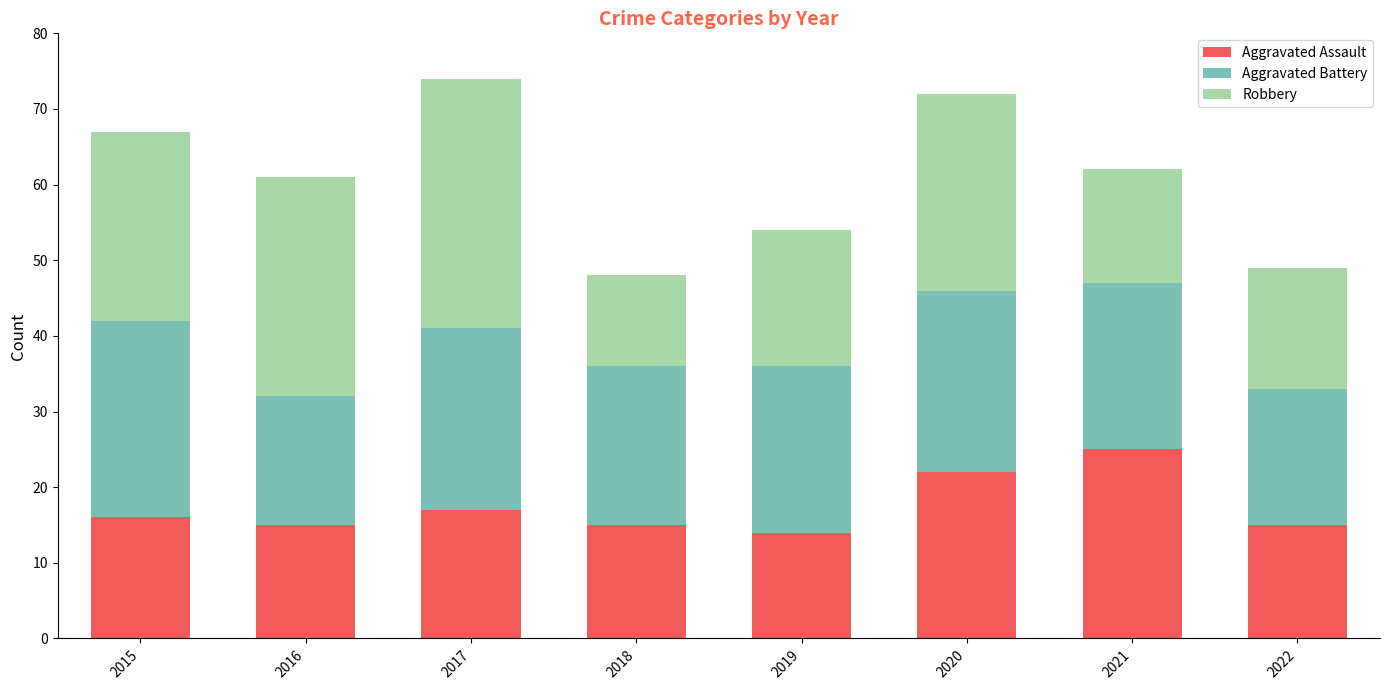

What is the difference between the maximum and minimum values in the Aggravated Assault series?

11